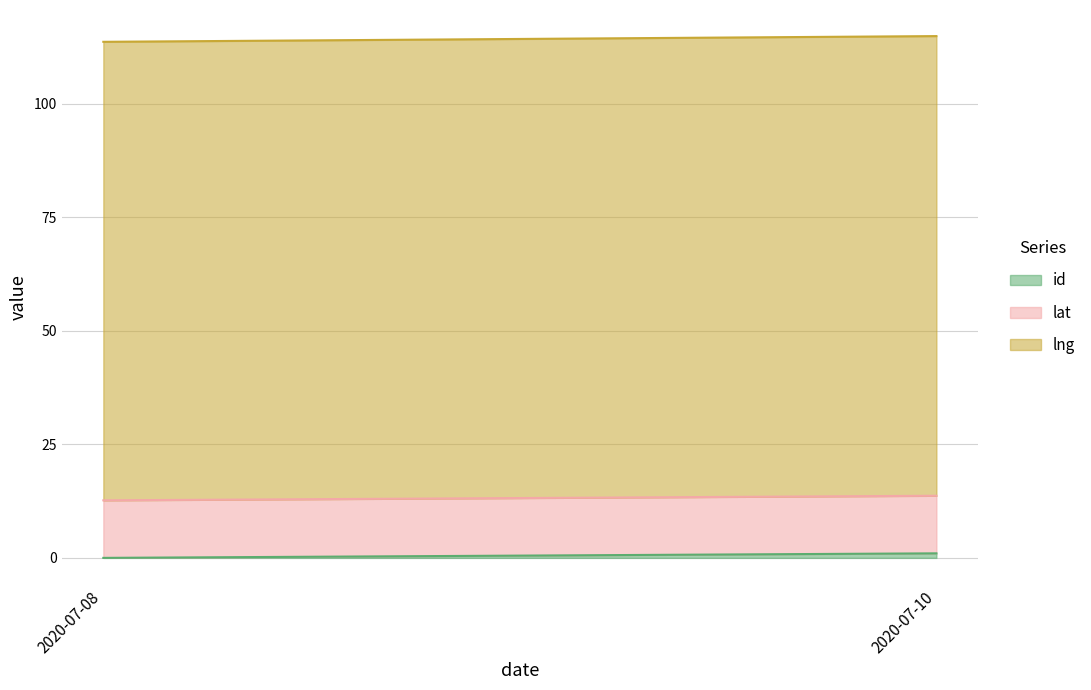

Reading right to left, what are all the values shown in this chart?

lat: 2020-07-10=12.7	2020-07-08=12.7
lng: 2020-07-10=101.2	2020-07-08=101.0
id: 2020-07-10=1.0	2020-07-08=0.0